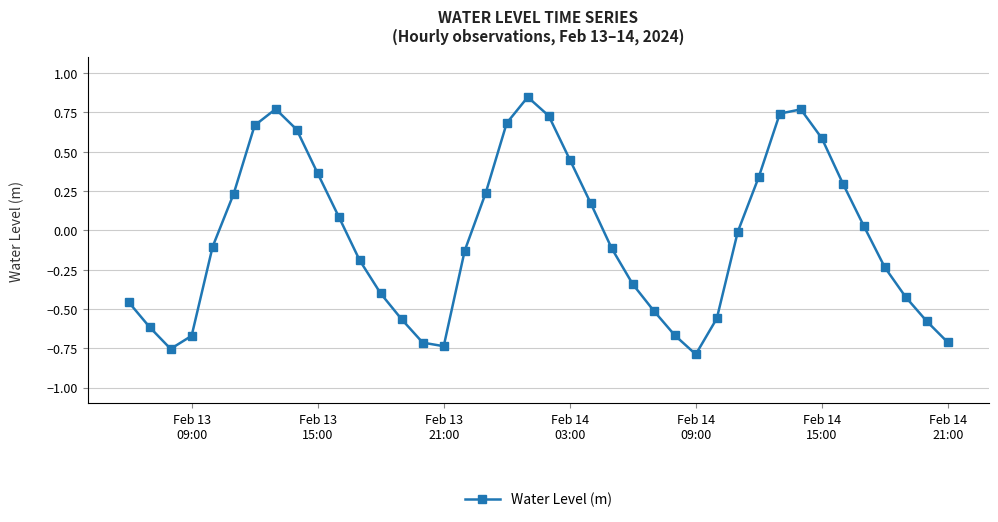

What is the value of the 11th point from the left?

0.1